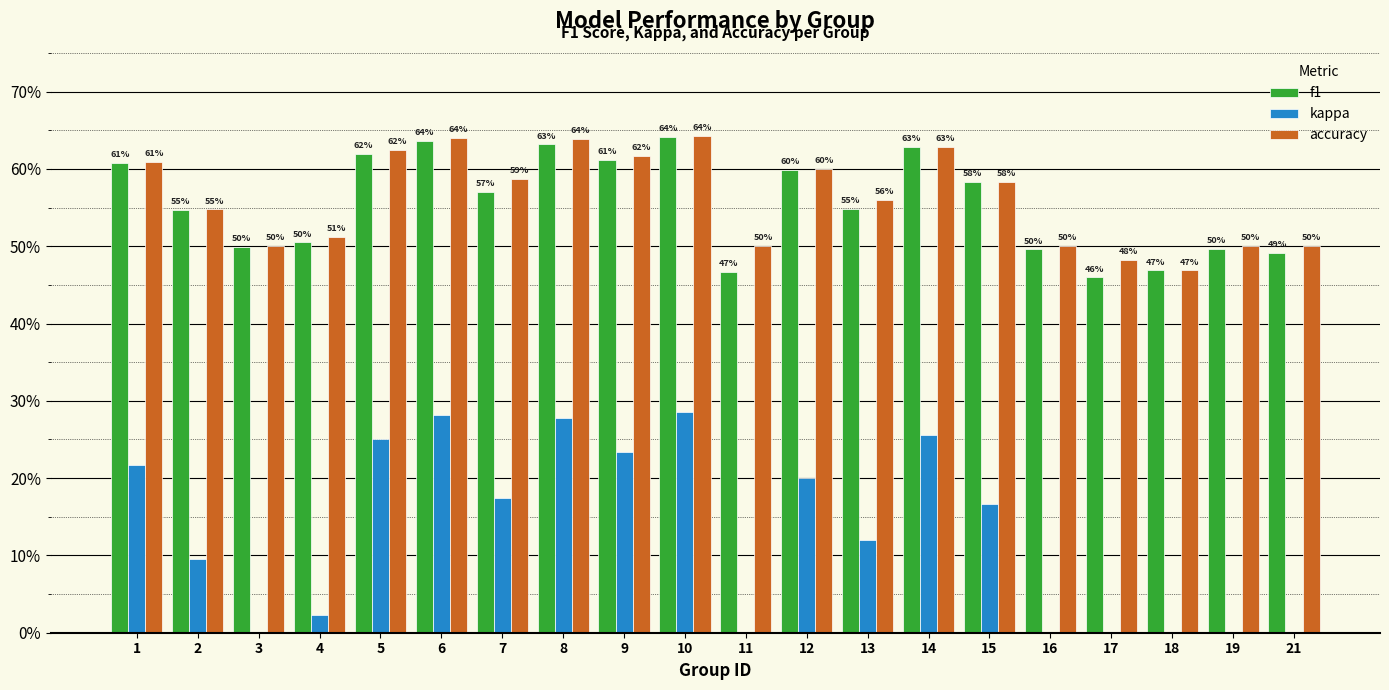

What are all the series names shown in the legend?

f1, kappa, accuracy